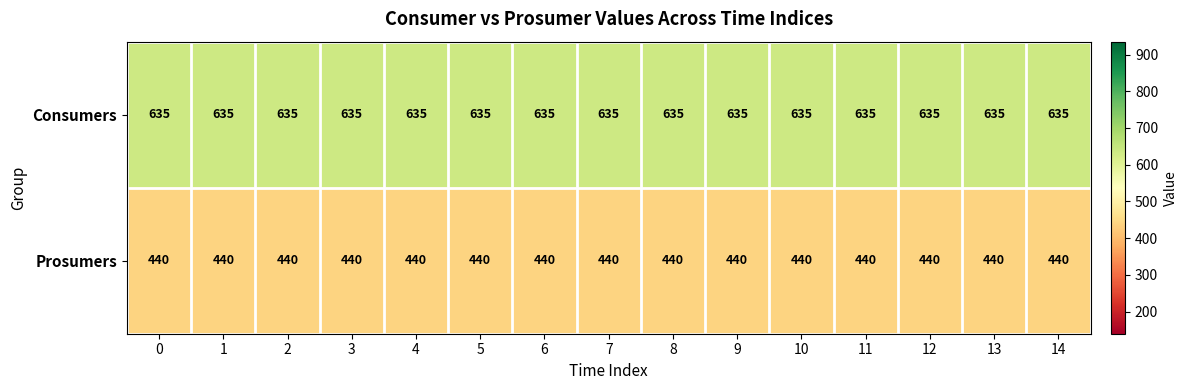

What is the highest value of the Prosumers series?

440